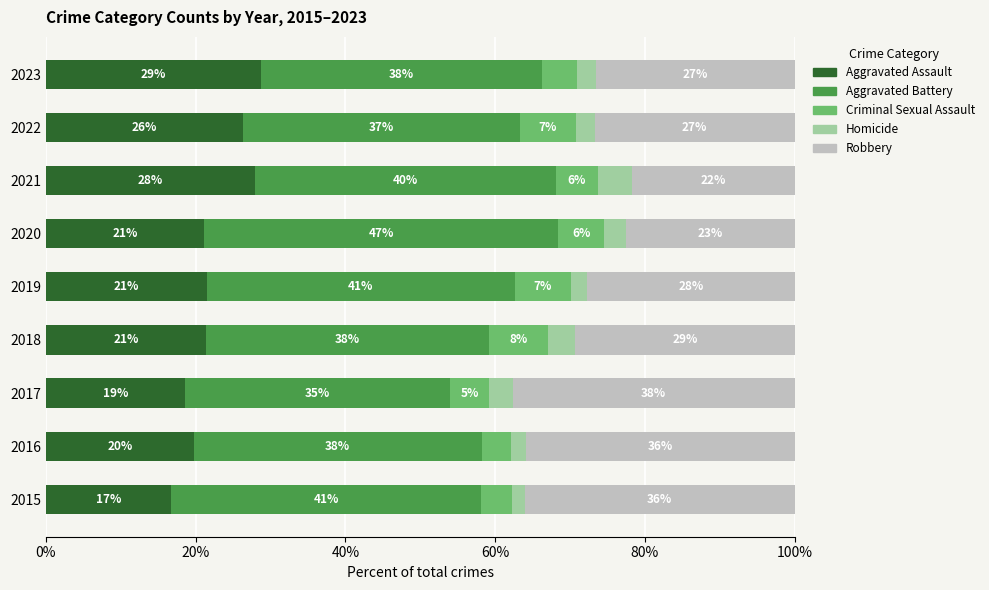

What are all the series names shown in the legend?

Aggravated Assault, Aggravated Battery, Criminal Sexual Assault, Homicide, Robbery